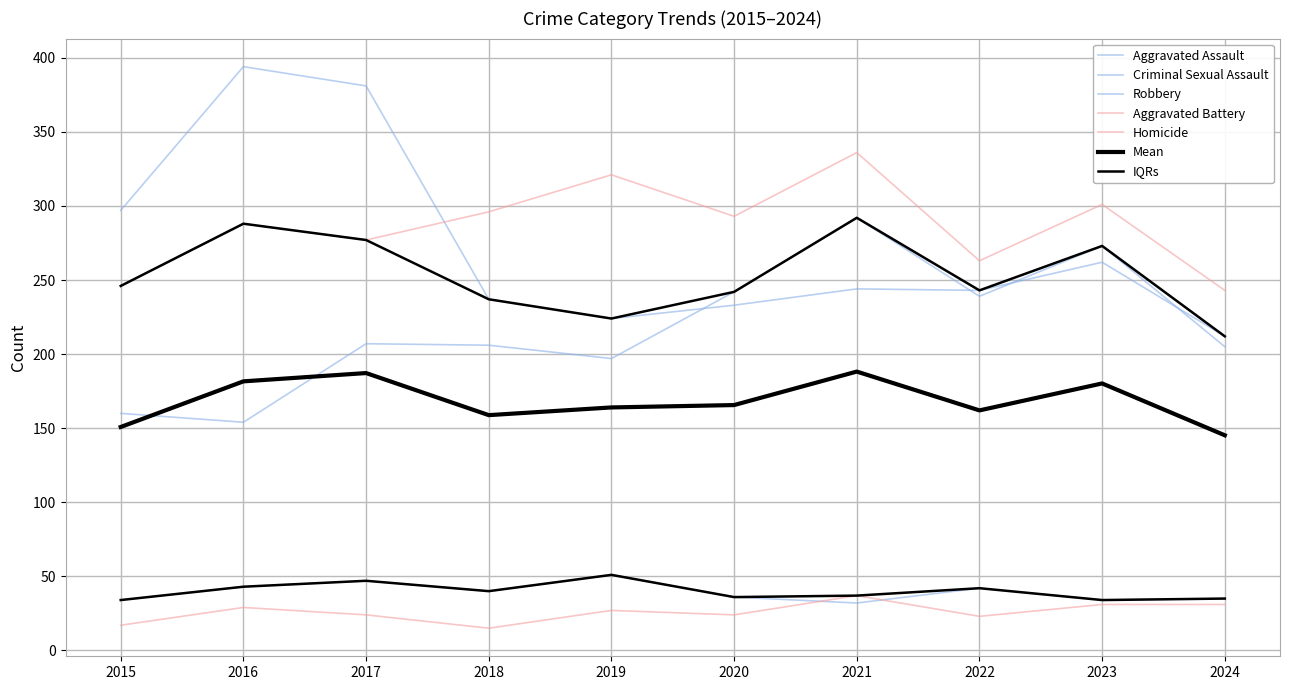

Where does the Criminal Sexual Assault series first go above 40?

2016